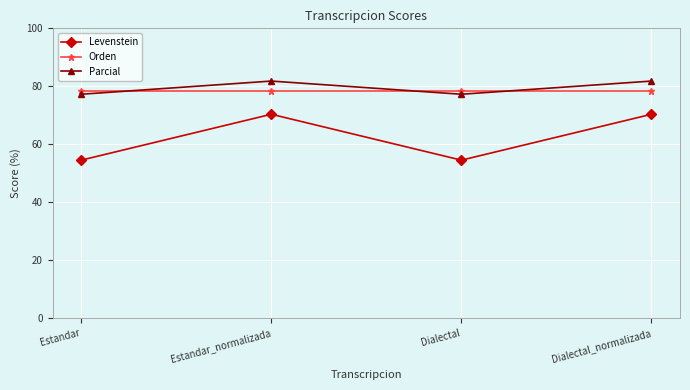

What is the label of the 1st point from the left?

Estandar